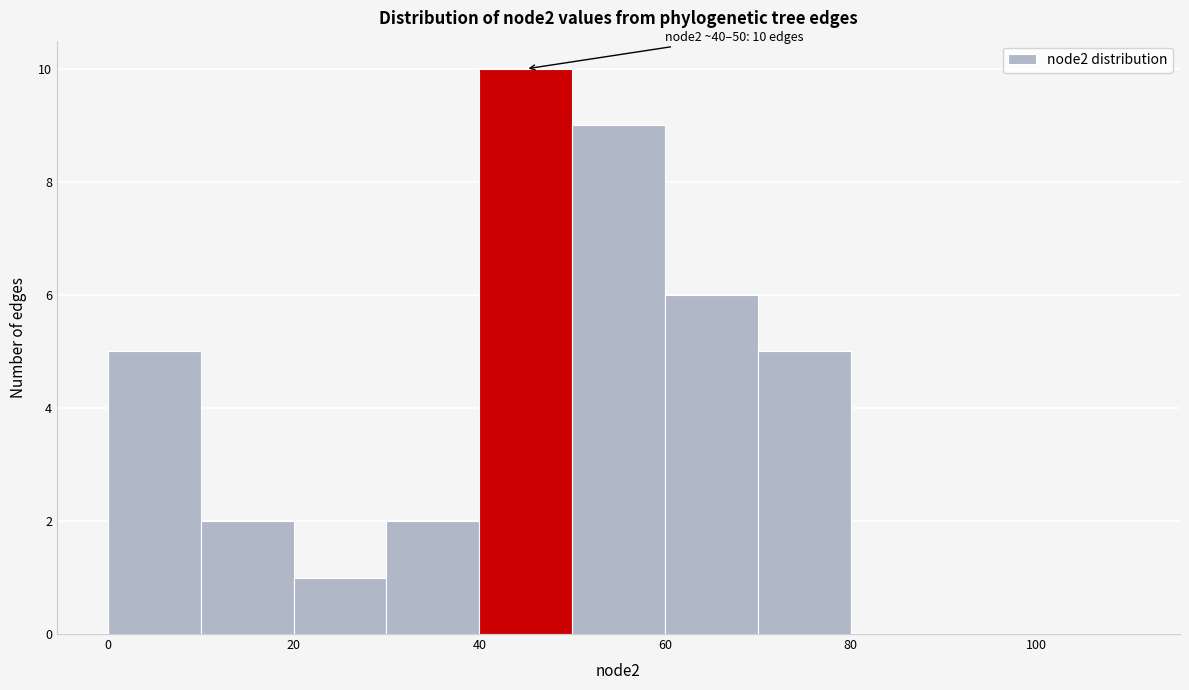

Over which range of the x-axis is the bar tallest?

40 to 50